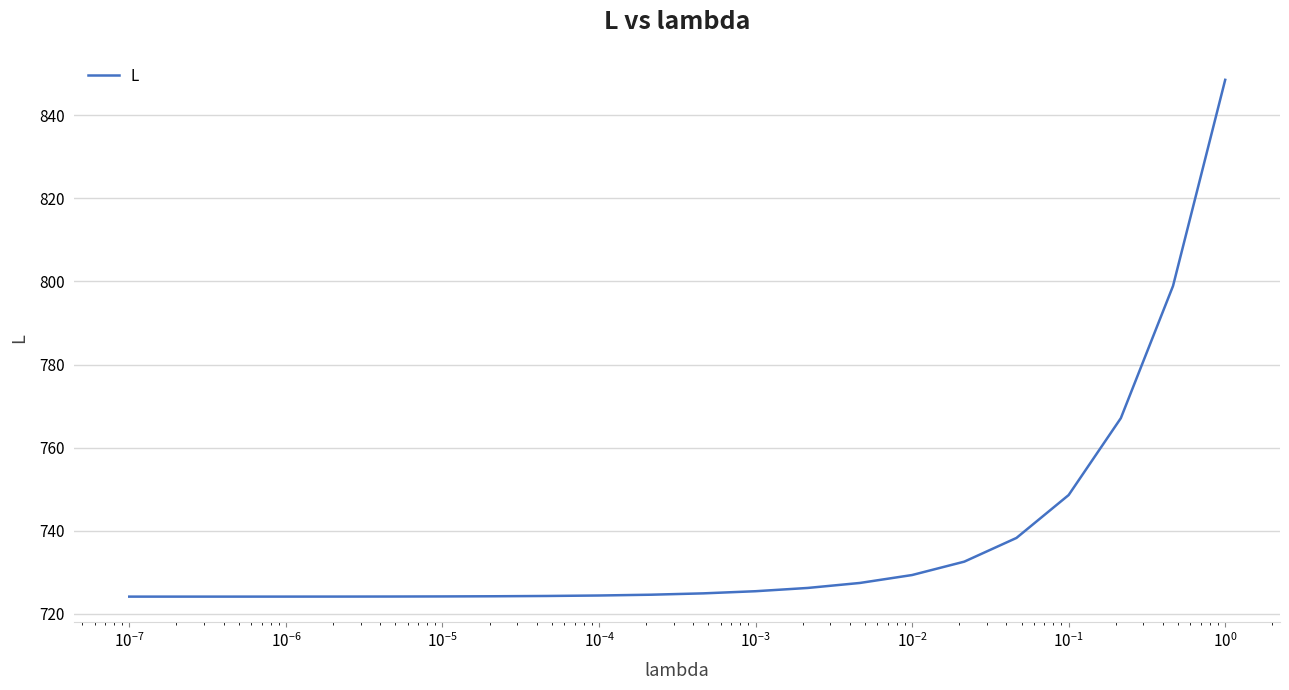

What is the maximum value shown in the chart?

848.6